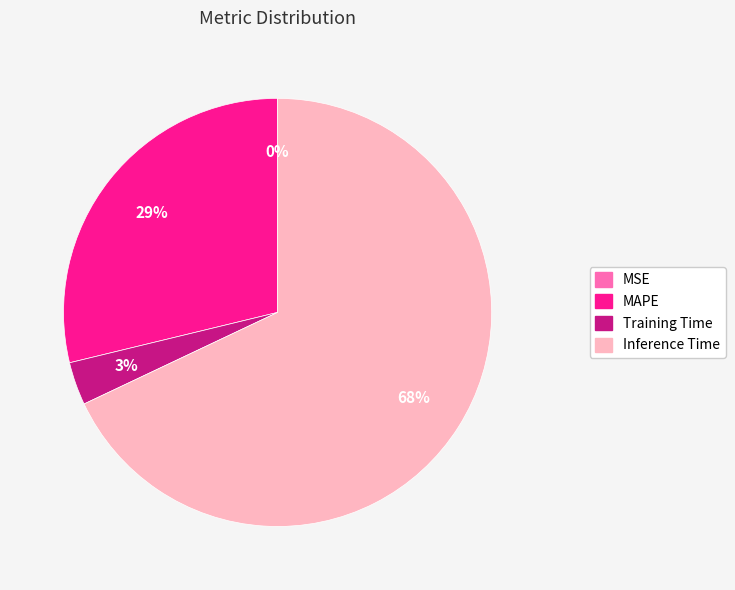

To the nearest percent, what is the difference between the largest and smallest slice percentages?

68%